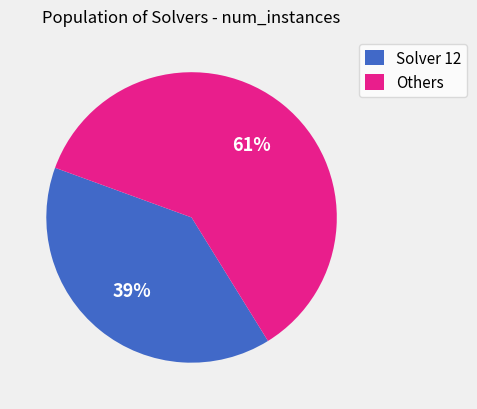

Rank the categories by value from highest to lowest.

Others, Solver 12